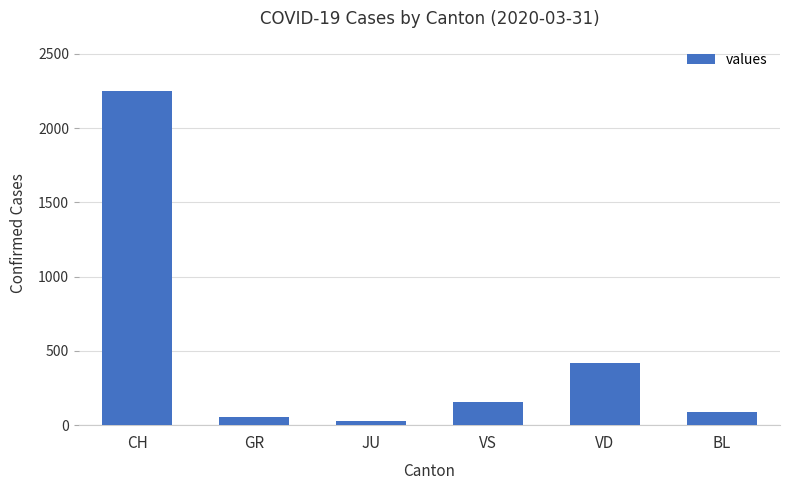

What is the difference between the maximum and minimum values?

2222